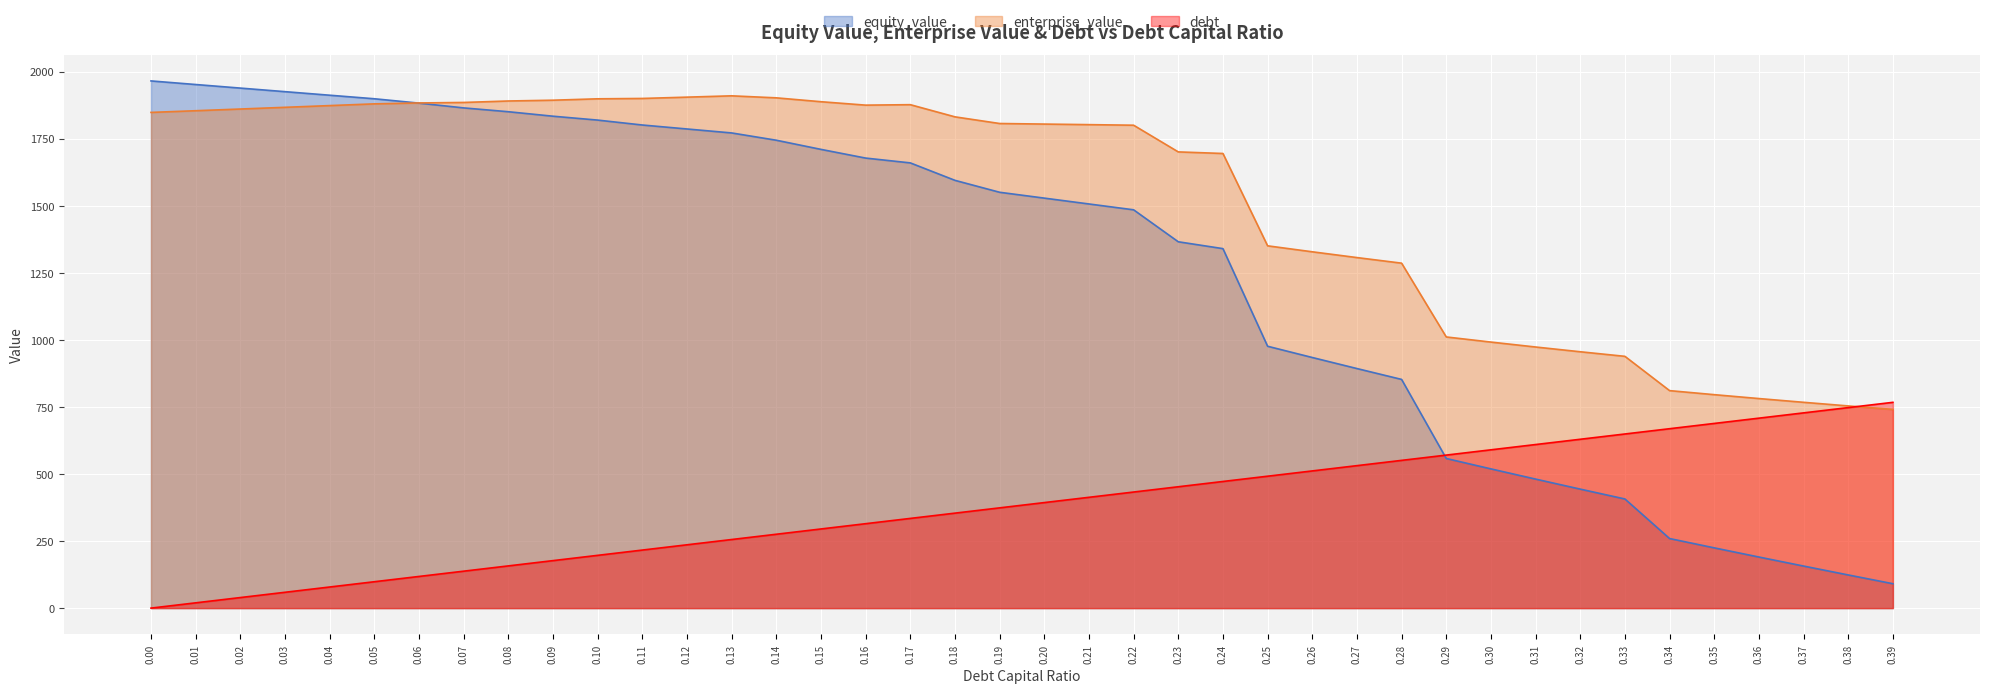

Reading left to right, extract all data points from this chart.

equity_value: 0.0=1965.8	0.01=1952.4	0.02=1939.1	0.03=1925.8	0.04=1912.5	0.05=1899.3	0.06=1883.0	0.07=1865.2	0.08=1851.0	0.09=1834.2	0.1=1819.8	0.11=1801.4	0.12=1786.6	0.13=1771.8	0.14=1744.7	0.15=1710.6	0.16=1678.1	0.17=1660.2	0.18=1595.1	0.19=1550.6	0.2=1528.8	0.21=1507.0	0.22=1485.2	0.23=1366.0	0.24=1340.5	0.25=976.4	0.26=934.5	0.27=893.3	0.28=852.8	0.29=557.9	0.3=519.2	0.31=481.1	0.32=443.7	0.33=407.0	0.34=259.4	0.35=224.7	0.36=190.5	0.37=156.8	0.38=123.7	0.39=91.0
enterprise_value: 0.0=1848.4	0.01=1854.7	0.02=1861.0	0.03=1867.4	0.04=1873.8	0.05=1880.3	0.06=1883.7	0.07=1885.5	0.08=1891.0	0.09=1893.9	0.1=1899.1	0.11=1900.4	0.12=1905.3	0.13=1910.2	0.14=1902.7	0.15=1888.3	0.16=1875.5	0.17=1877.2	0.18=1831.8	0.19=1807.0	0.2=1804.9	0.21=1802.8	0.22=1800.7	0.23=1701.1	0.24=1695.3	0.25=1350.9	0.26=1328.7	0.27=1307.1	0.28=1286.3	0.29=1011.1	0.3=992.0	0.31=973.6	0.32=955.9	0.33=938.8	0.34=811.0	0.35=795.9	0.36=781.4	0.37=767.4	0.38=753.9	0.39=740.9
debt: 0.0=0.0	0.01=19.7	0.02=39.4	0.03=59.0	0.04=78.7	0.05=98.4	0.06=118.1	0.07=137.7	0.08=157.4	0.09=177.1	0.1=196.8	0.11=216.4	0.12=236.1	0.13=255.8	0.14=275.5	0.15=295.1	0.16=314.8	0.17=334.5	0.18=354.2	0.19=373.8	0.2=393.5	0.21=413.2	0.22=432.9	0.23=452.5	0.24=472.2	0.25=491.9	0.26=511.6	0.27=531.2	0.28=550.9	0.29=570.6	0.3=590.3	0.31=609.9	0.32=629.6	0.33=649.3	0.34=669.0	0.35=688.6	0.36=708.3	0.37=728.0	0.38=747.7	0.39=767.3